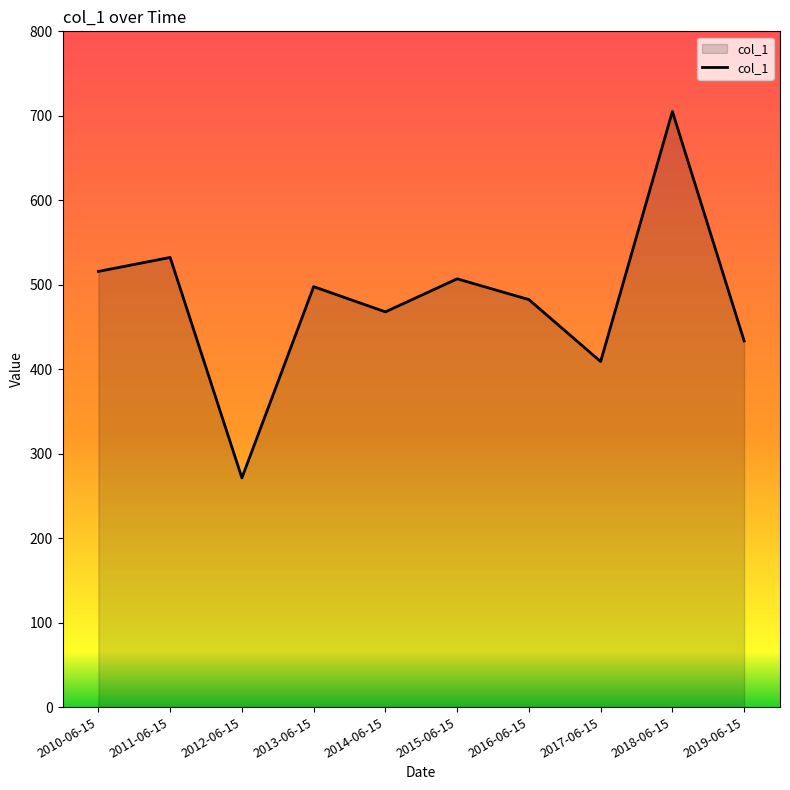

Reading left to right, extract all data points from this chart.

515.8	532.3	271.3	497.8	467.9	507.0	482.4	409.1	705.2	433.5